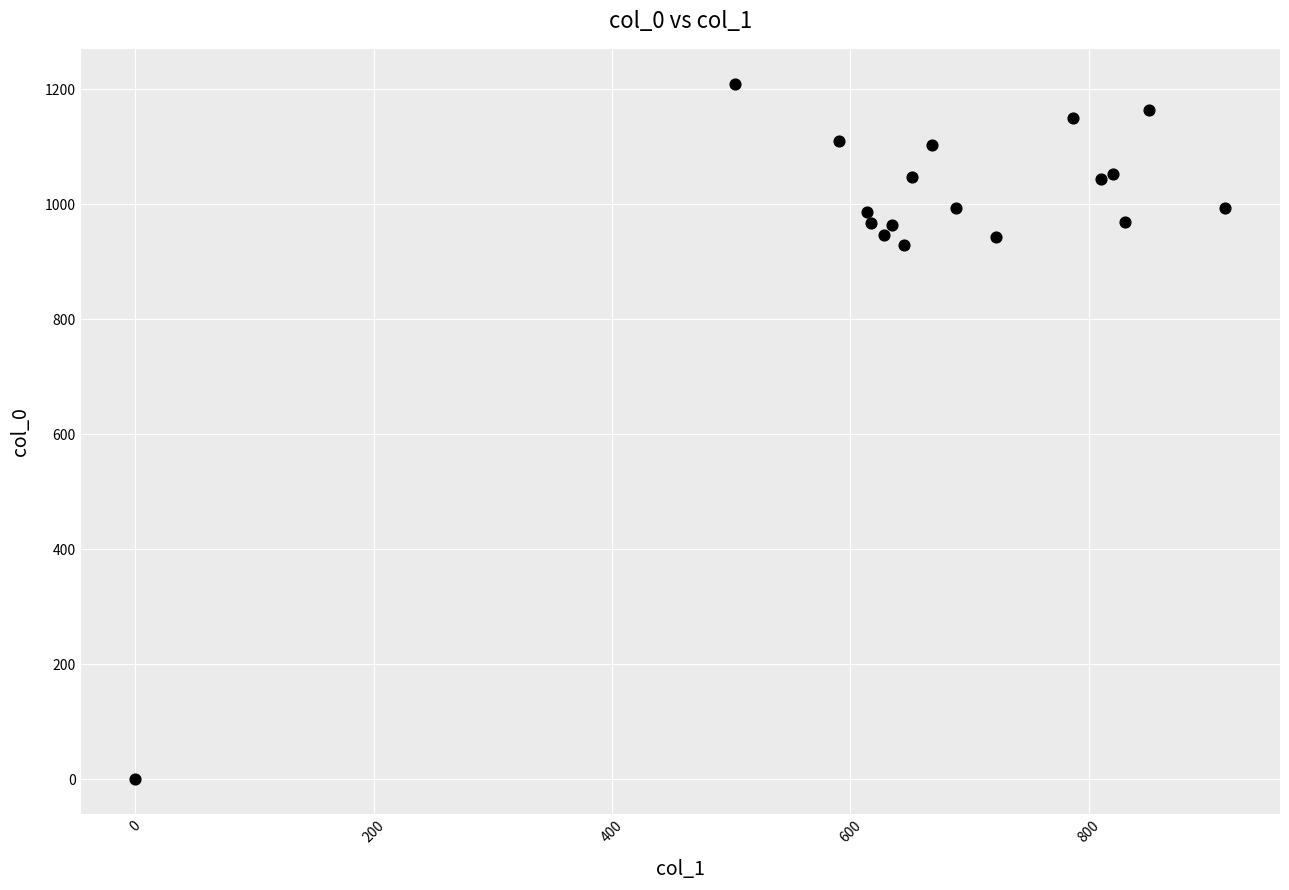

What is the range of X values (max minus min)?

914.6